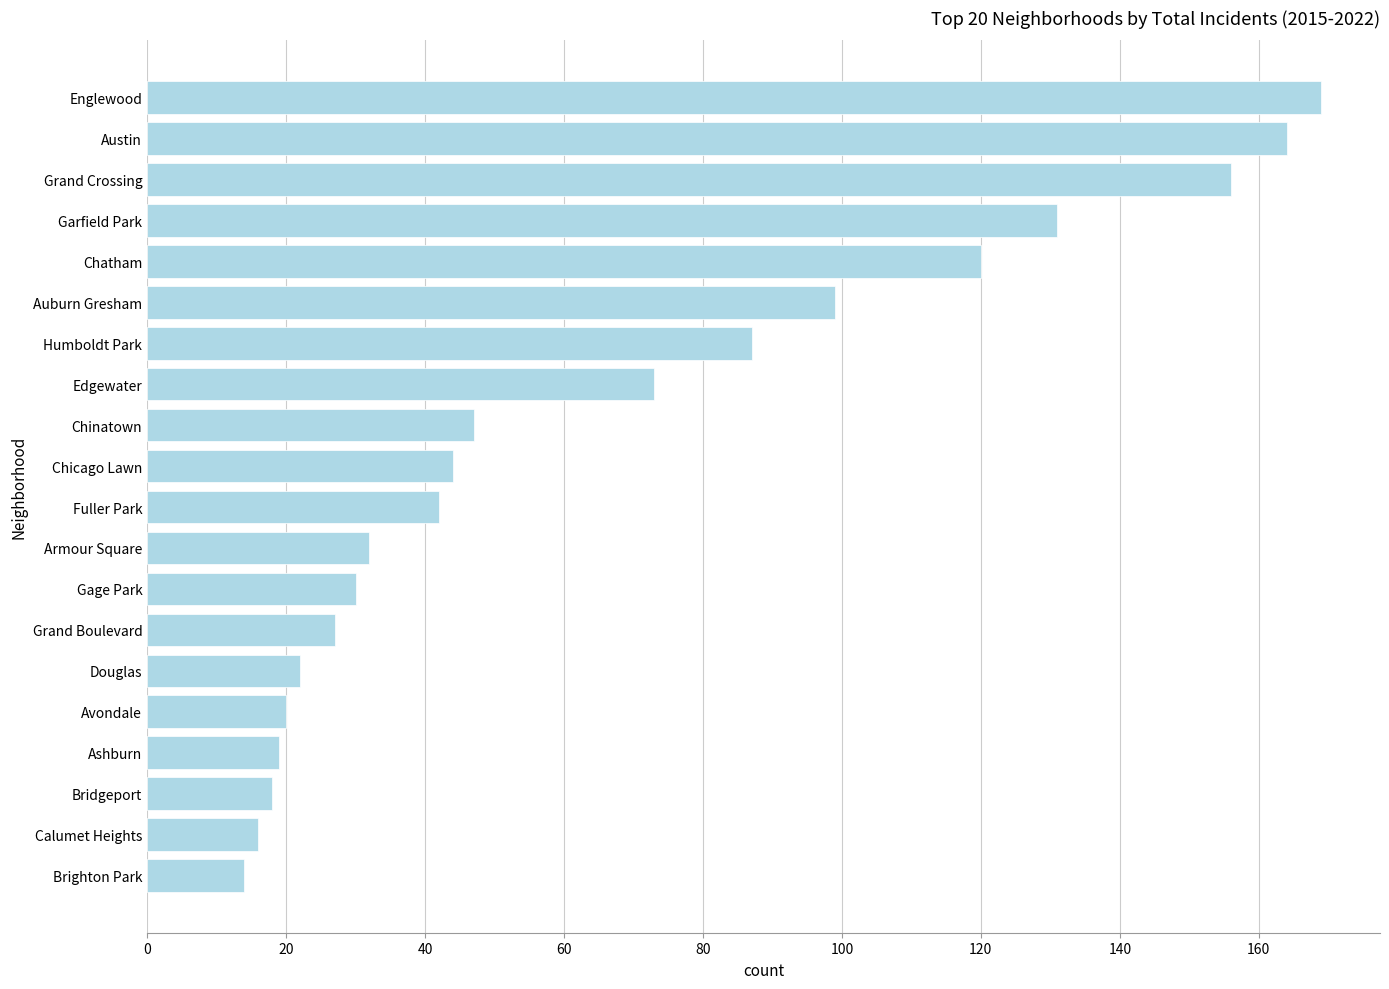

What is the change in value from Grand Boulevard to Chicago Lawn?

+17